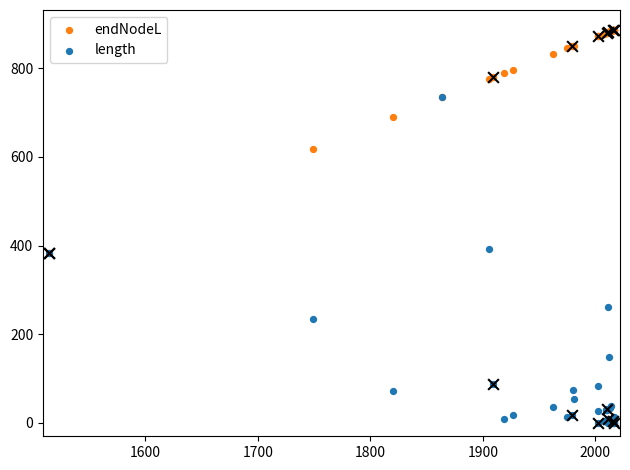

Which series has the largest Y range (max minus min)?

length